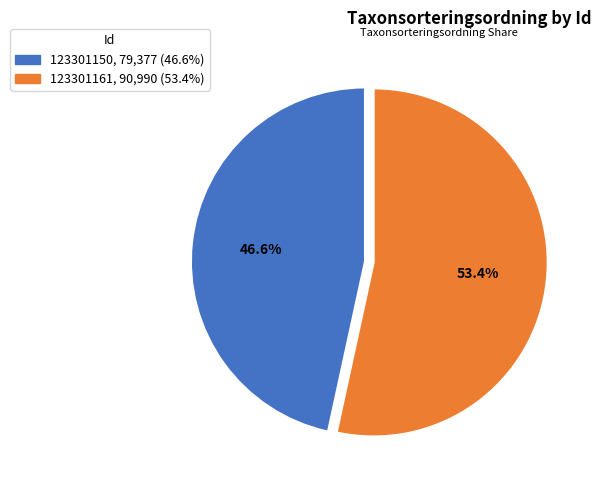

Is it true that 123301161 is 46% of the pie?

False